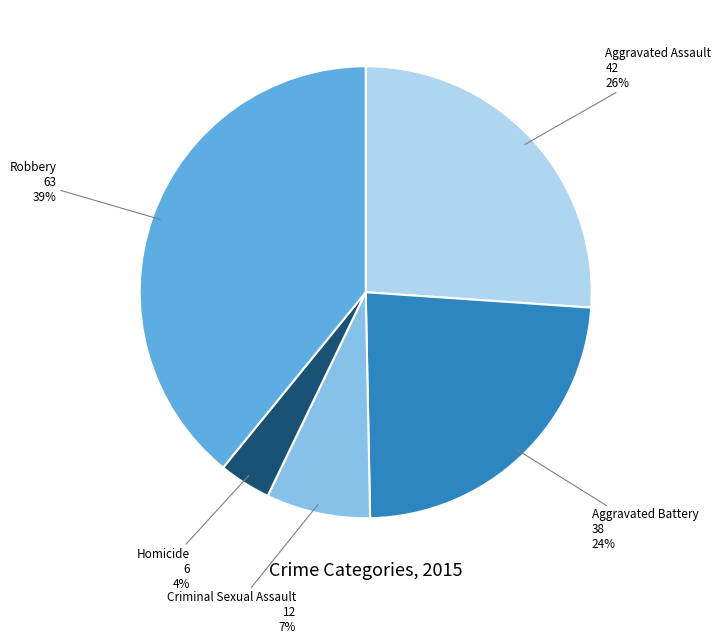

Which has a higher value, Criminal Sexual Assault or Aggravated Assault?

Aggravated Assault